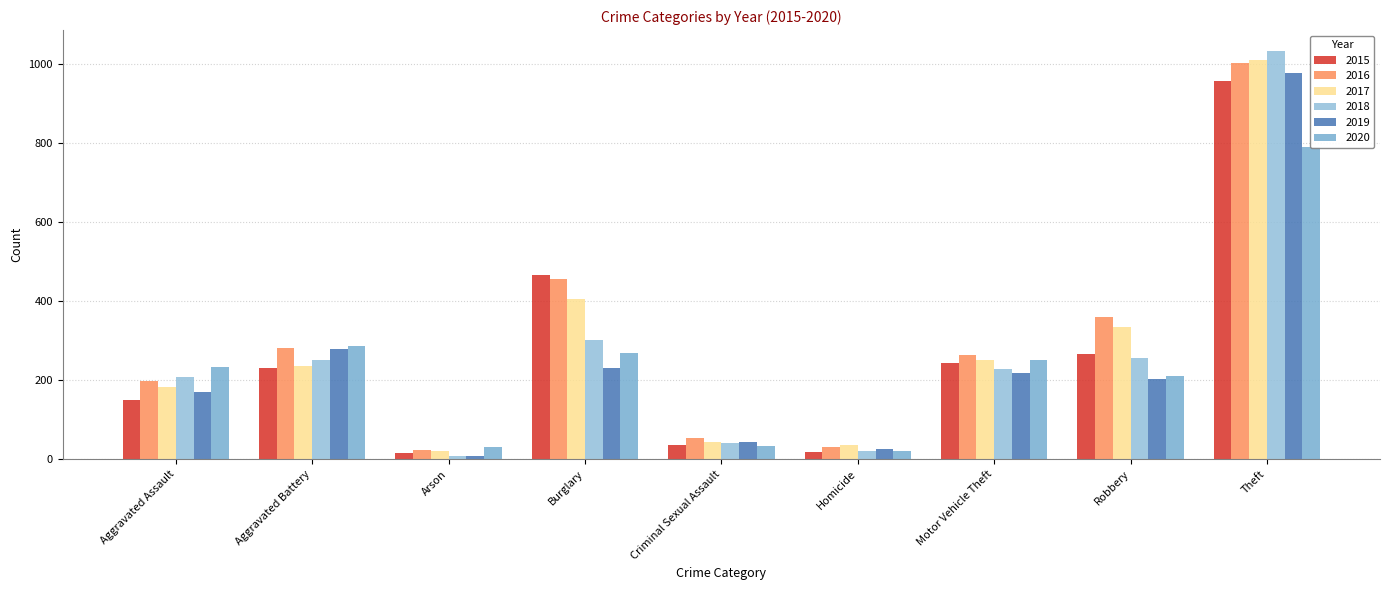

How many series are shown in this chart?

6